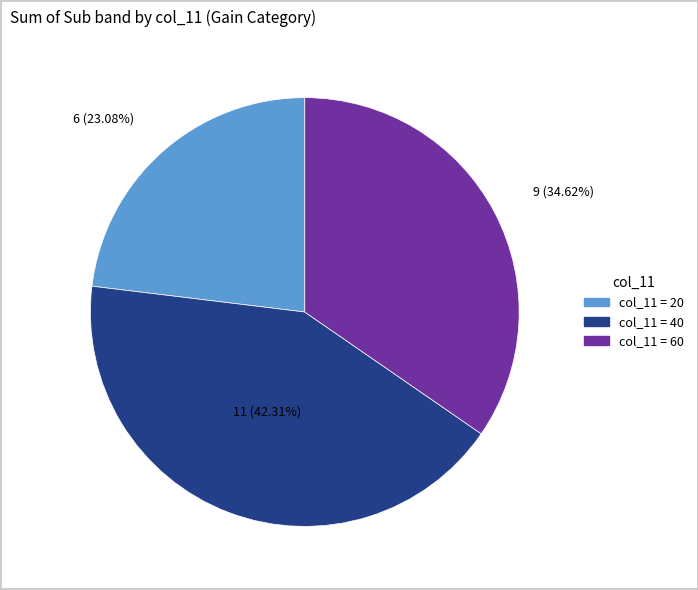

Is there any slice that represents more than half of the pie?

No